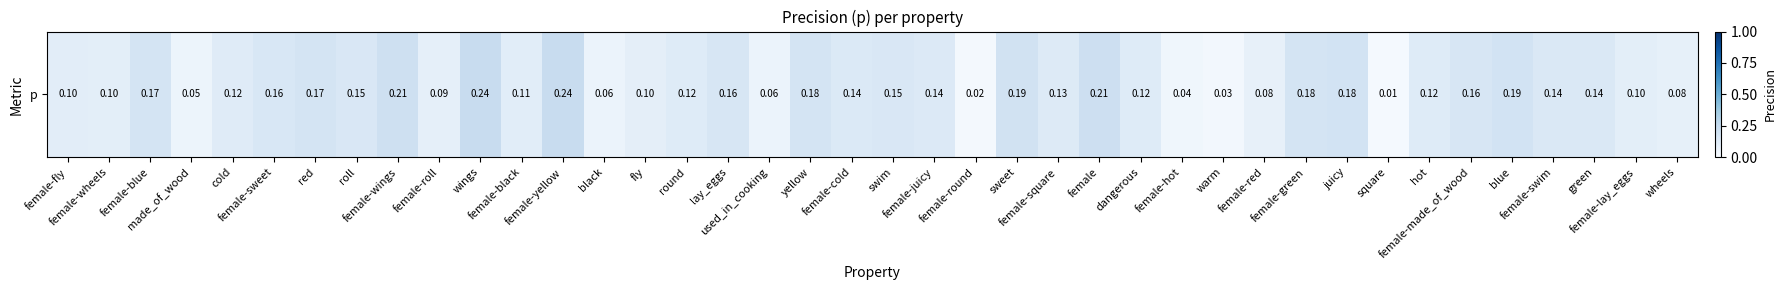

Count the number of categories in the chart.

40